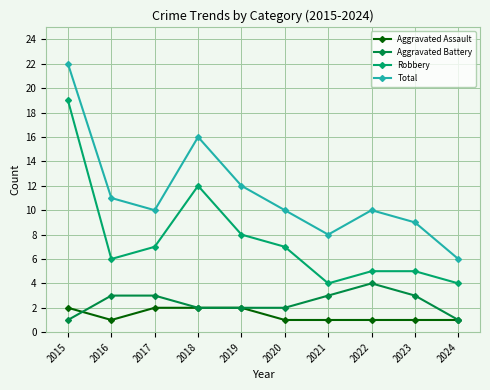

What is the lowest value of the Total series?

6